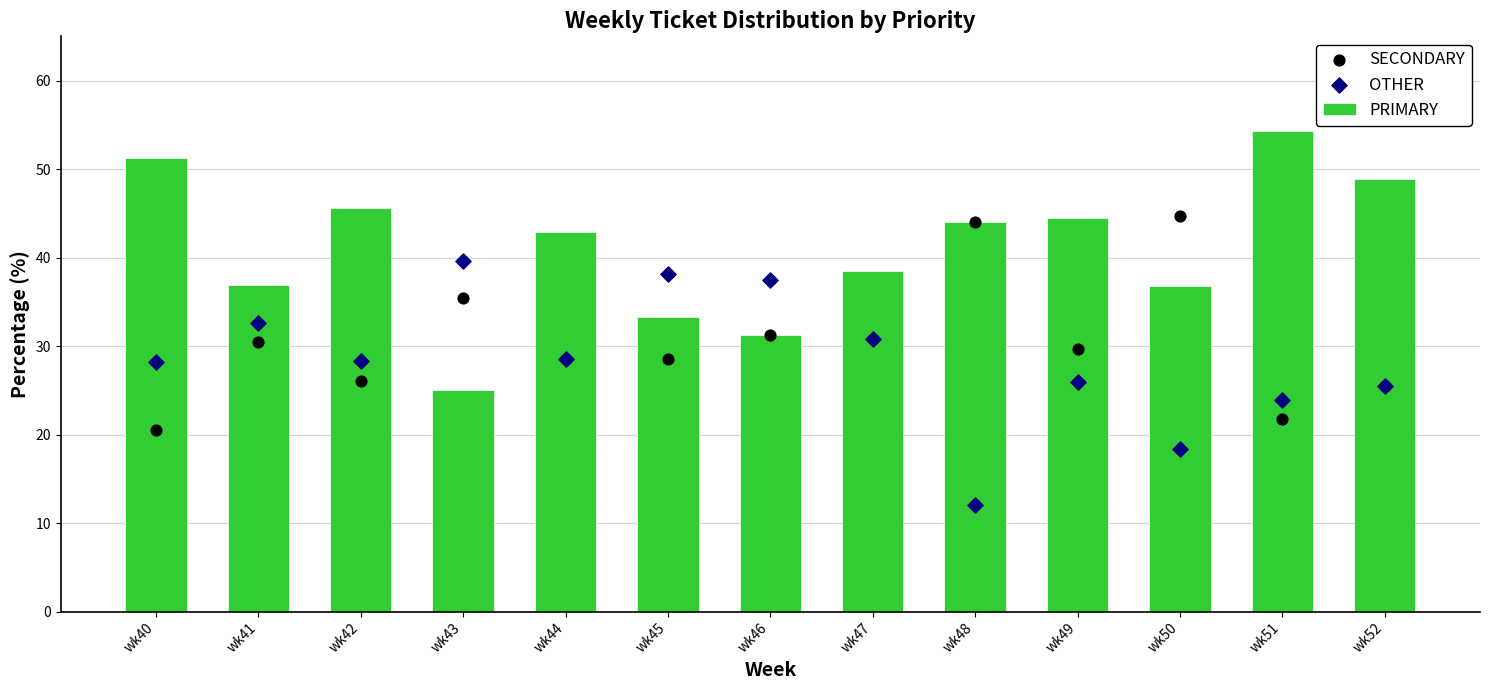

At how many categories does at least one series exceed 31?

13